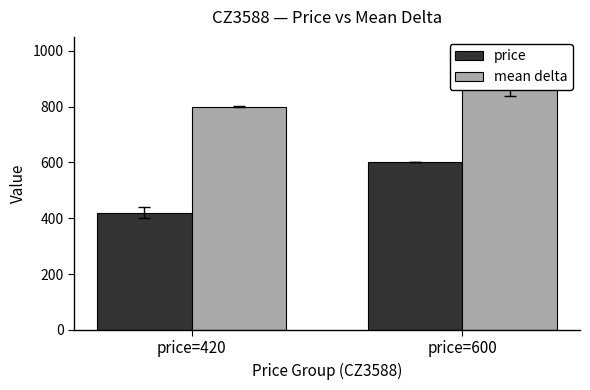

How many price values are between 420 and 600?

2